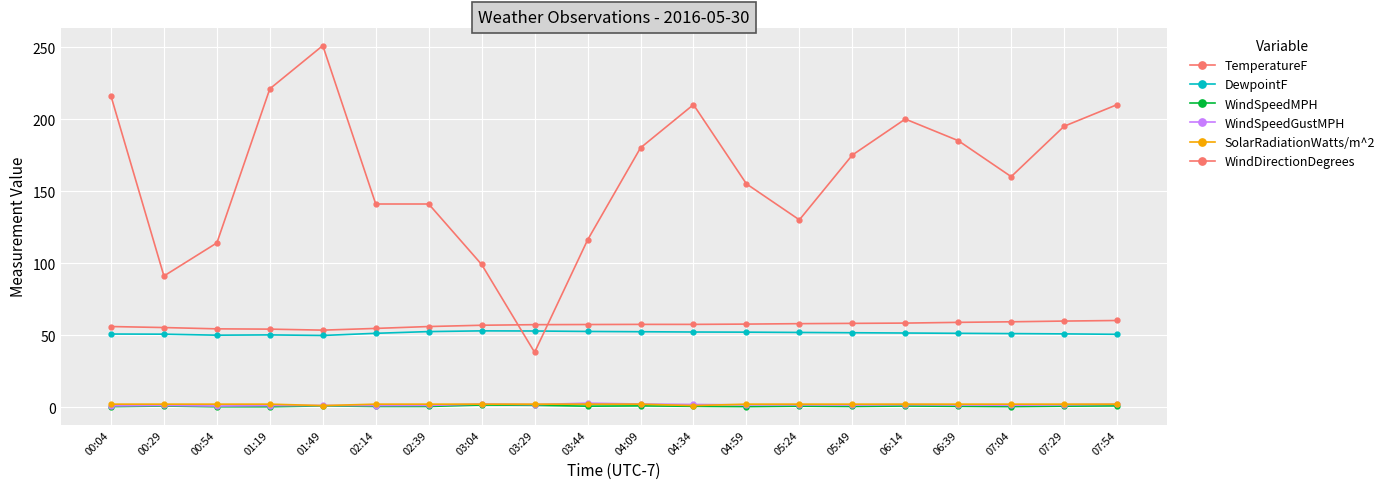

How many lines are shown in the chart?

6